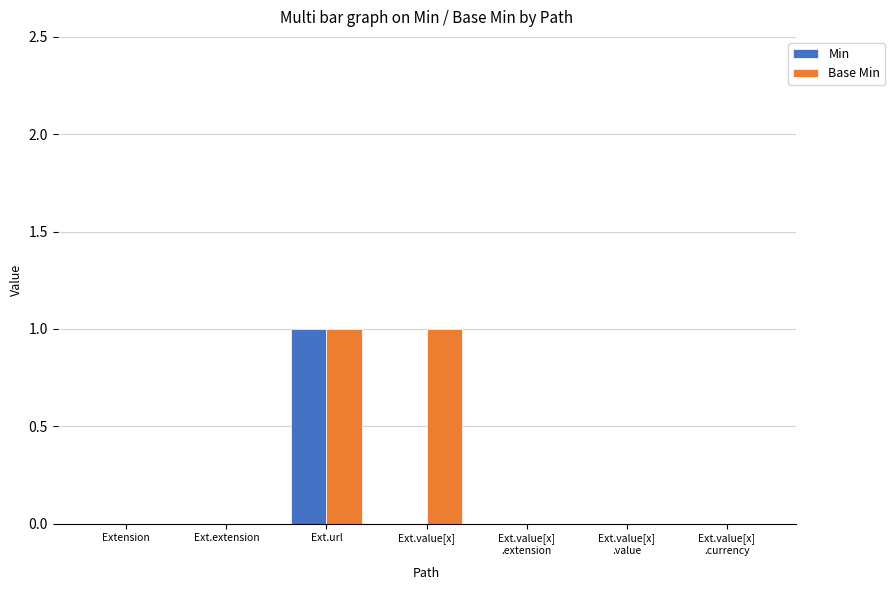

The Base Min series shows 1 at Ext.value[x]. True or false?

True